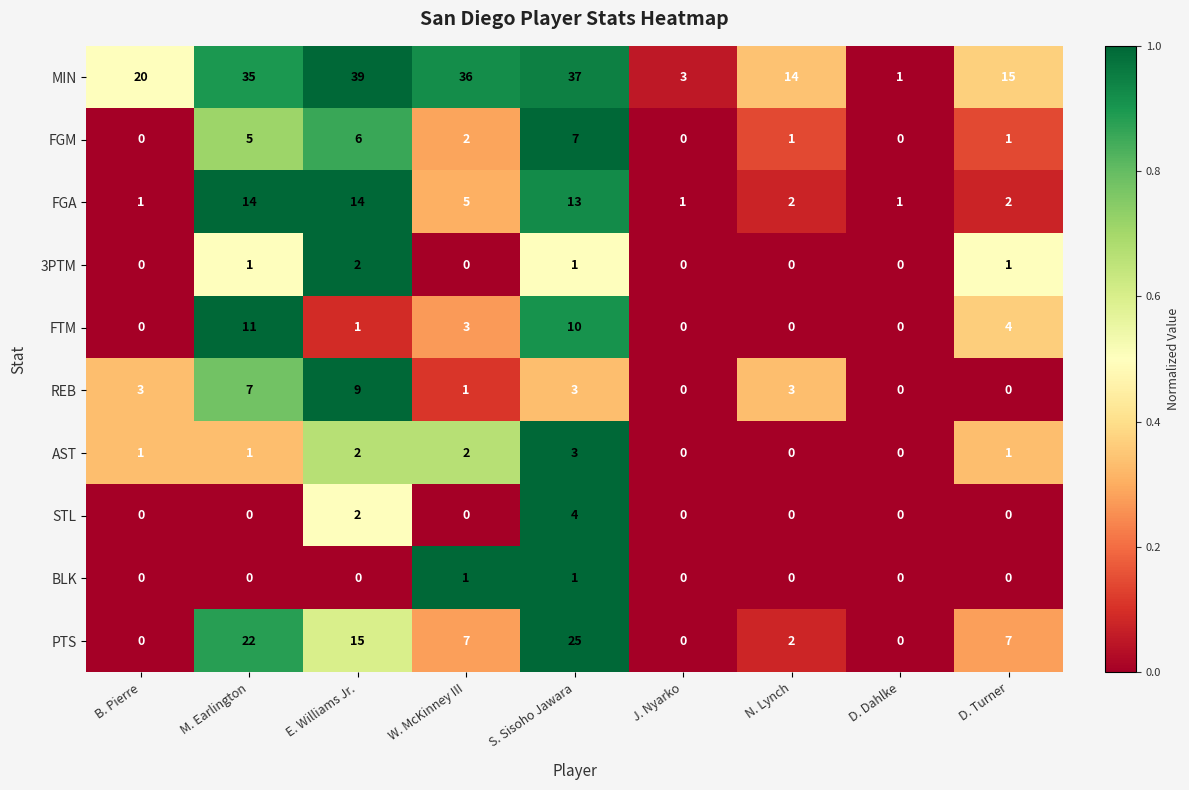

What is the total value across all series at S. Sisoho Jawara?

104